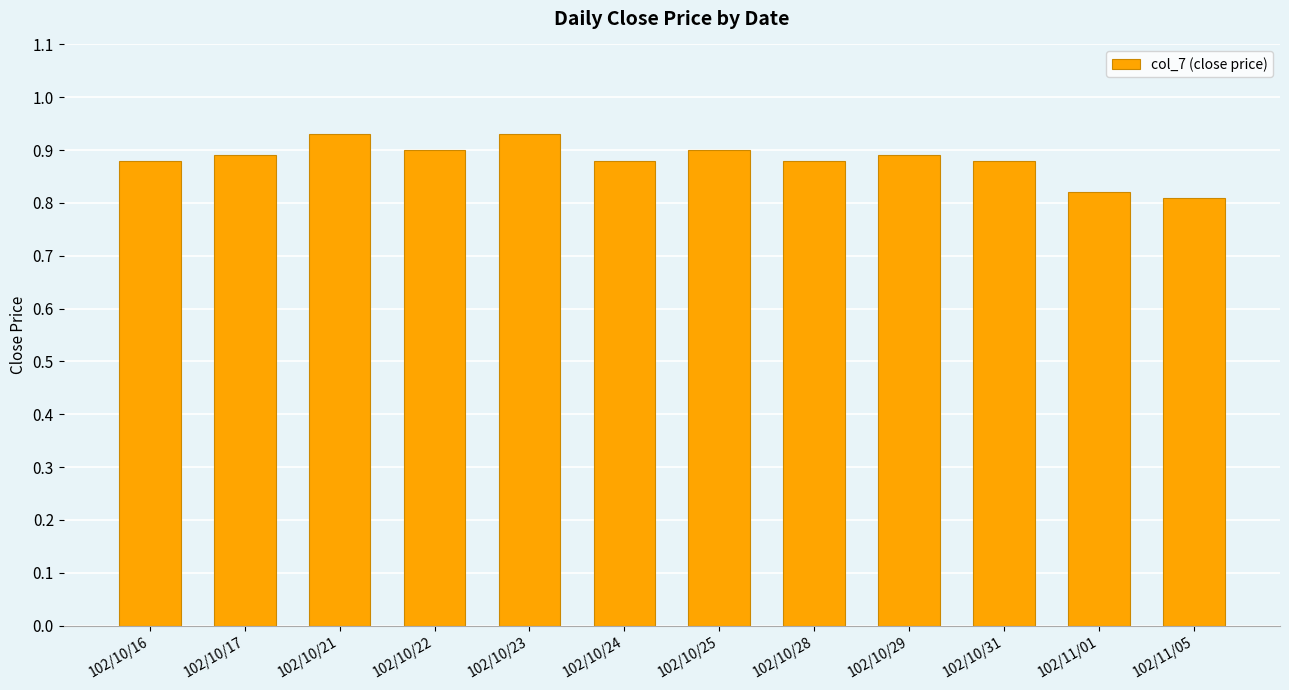

Which has a higher value, 102/10/16 or 102/10/21?

102/10/21